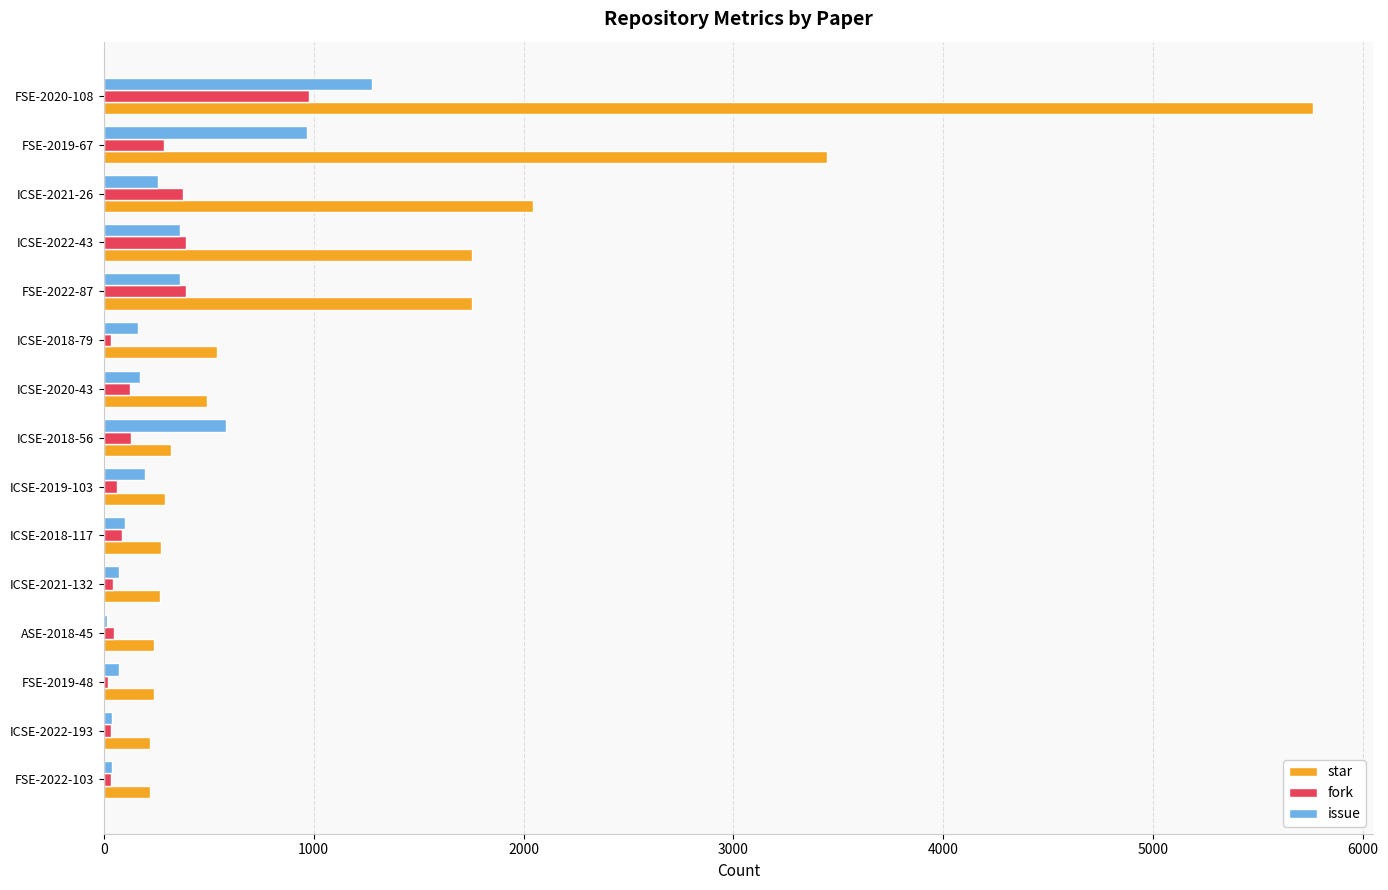

Is the value of fork at ICSE-2022-193 greater than the value of issue at FSE-2019-67?

No